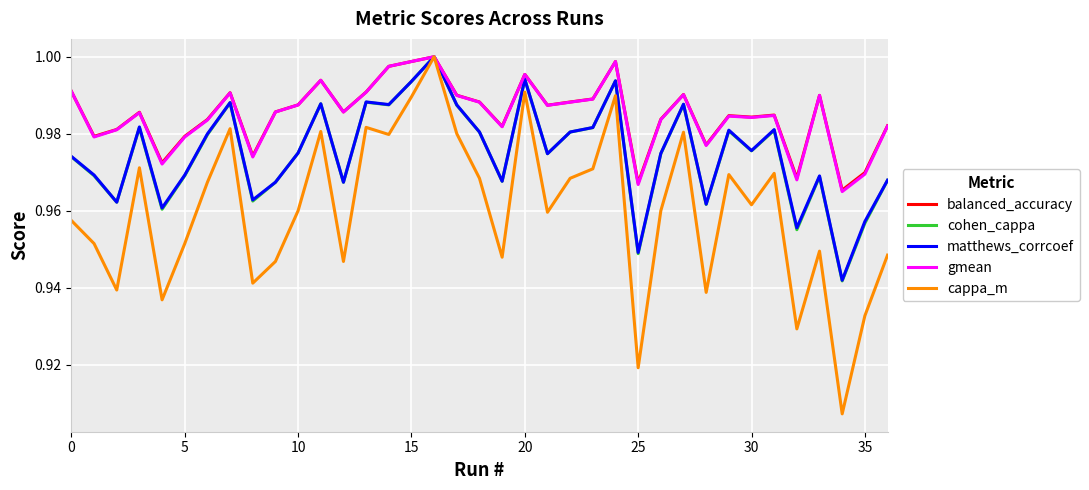

Count the number of categories in the chart.

37